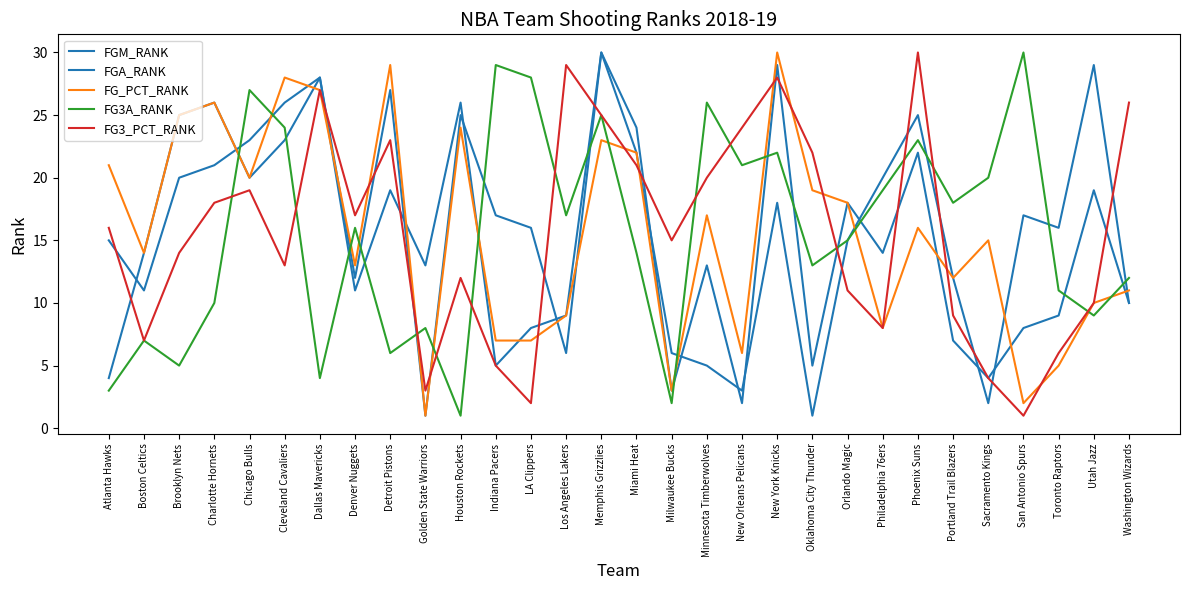

Reading left to right, what are all the values shown in this chart?

FGM_RANK: Atlanta Hawks=15	Boston Celtics=11	Brooklyn Nets=20	Charlotte Hornets=21	Chicago Bulls=23	Cleveland Cavaliers=26	Dallas Mavericks=28	Denver Nuggets=12	Detroit Pistons=27	Golden State Warriors=1	Houston Rockets=25	Indiana Pacers=17	LA Clippers=16	Los Angeles Lakers=6	Memphis Grizzlies=30	Miami Heat=24	Milwaukee Bucks=3	Minnesota Timberwolves=13	New Orleans Pelicans=2	New York Knicks=29	Oklahoma City Thunder=5	Orlando Magic=18	Philadelphia 76ers=14	Phoenix Suns=22	Portland Trail Blazers=7	Sacramento Kings=4	San Antonio Spurs=8	Toronto Raptors=9	Utah Jazz=19	Washington Wizards=10
FGA_RANK: Atlanta Hawks=4	Boston Celtics=14	Brooklyn Nets=25	Charlotte Hornets=26	Chicago Bulls=20	Cleveland Cavaliers=23	Dallas Mavericks=28	Denver Nuggets=11	Detroit Pistons=19	Golden State Warriors=13	Houston Rockets=26	Indiana Pacers=5	LA Clippers=8	Los Angeles Lakers=9	Memphis Grizzlies=30	Miami Heat=22	Milwaukee Bucks=6	Minnesota Timberwolves=5	New Orleans Pelicans=3	New York Knicks=18	Oklahoma City Thunder=1	Orlando Magic=15	Philadelphia 76ers=20	Phoenix Suns=25	Portland Trail Blazers=12	Sacramento Kings=2	San Antonio Spurs=17	Toronto Raptors=16	Utah Jazz=29	Washington Wizards=10
FG_PCT_RANK: Atlanta Hawks=21	Boston Celtics=14	Brooklyn Nets=25	Charlotte Hornets=26	Chicago Bulls=20	Cleveland Cavaliers=28	Dallas Mavericks=27	Denver Nuggets=13	Detroit Pistons=29	Golden State Warriors=1	Houston Rockets=24	Indiana Pacers=7	LA Clippers=7	Los Angeles Lakers=9	Memphis Grizzlies=23	Miami Heat=22	Milwaukee Bucks=3	Minnesota Timberwolves=17	New Orleans Pelicans=6	New York Knicks=30	Oklahoma City Thunder=19	Orlando Magic=18	Philadelphia 76ers=8	Phoenix Suns=16	Portland Trail Blazers=12	Sacramento Kings=15	San Antonio Spurs=2	Toronto Raptors=5	Utah Jazz=10	Washington Wizards=11
FG3A_RANK: Atlanta Hawks=3	Boston Celtics=7	Brooklyn Nets=5	Charlotte Hornets=10	Chicago Bulls=27	Cleveland Cavaliers=24	Dallas Mavericks=4	Denver Nuggets=16	Detroit Pistons=6	Golden State Warriors=8	Houston Rockets=1	Indiana Pacers=29	LA Clippers=28	Los Angeles Lakers=17	Memphis Grizzlies=25	Miami Heat=14	Milwaukee Bucks=2	Minnesota Timberwolves=26	New Orleans Pelicans=21	New York Knicks=22	Oklahoma City Thunder=13	Orlando Magic=15	Philadelphia 76ers=19	Phoenix Suns=23	Portland Trail Blazers=18	Sacramento Kings=20	San Antonio Spurs=30	Toronto Raptors=11	Utah Jazz=9	Washington Wizards=12
FG3_PCT_RANK: Atlanta Hawks=16	Boston Celtics=7	Brooklyn Nets=14	Charlotte Hornets=18	Chicago Bulls=19	Cleveland Cavaliers=13	Dallas Mavericks=27	Denver Nuggets=17	Detroit Pistons=23	Golden State Warriors=3	Houston Rockets=12	Indiana Pacers=5	LA Clippers=2	Los Angeles Lakers=29	Memphis Grizzlies=25	Miami Heat=21	Milwaukee Bucks=15	Minnesota Timberwolves=20	New Orleans Pelicans=24	New York Knicks=28	Oklahoma City Thunder=22	Orlando Magic=11	Philadelphia 76ers=8	Phoenix Suns=30	Portland Trail Blazers=9	Sacramento Kings=4	San Antonio Spurs=1	Toronto Raptors=6	Utah Jazz=10	Washington Wizards=26